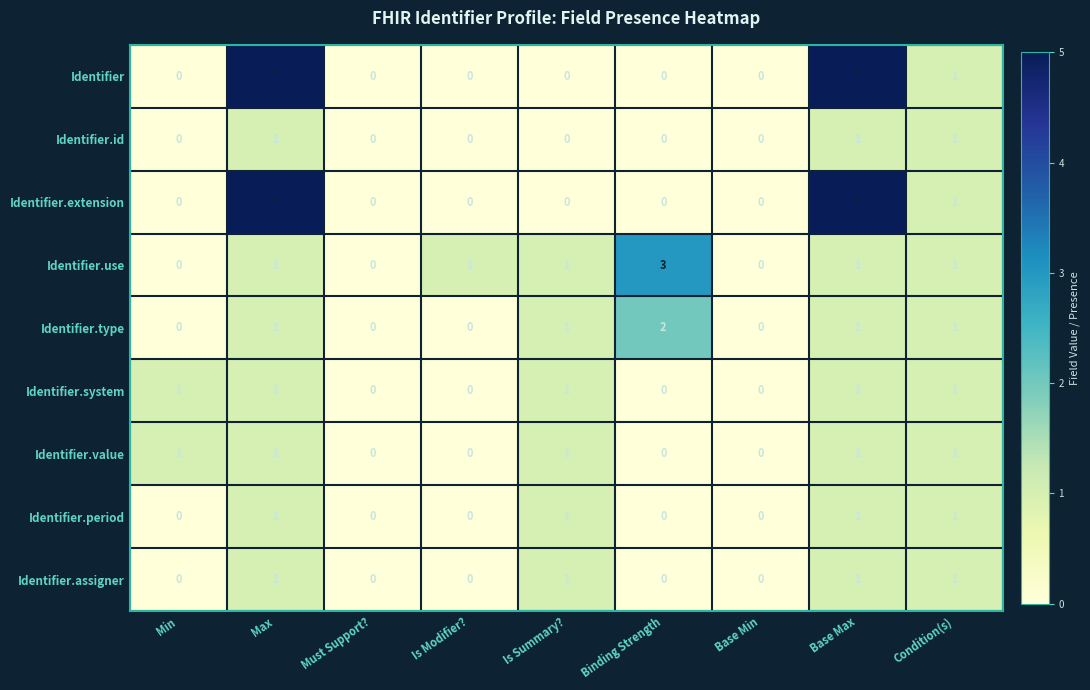

The Identifier.period series shows 1 at Condition(s). True or false?

True